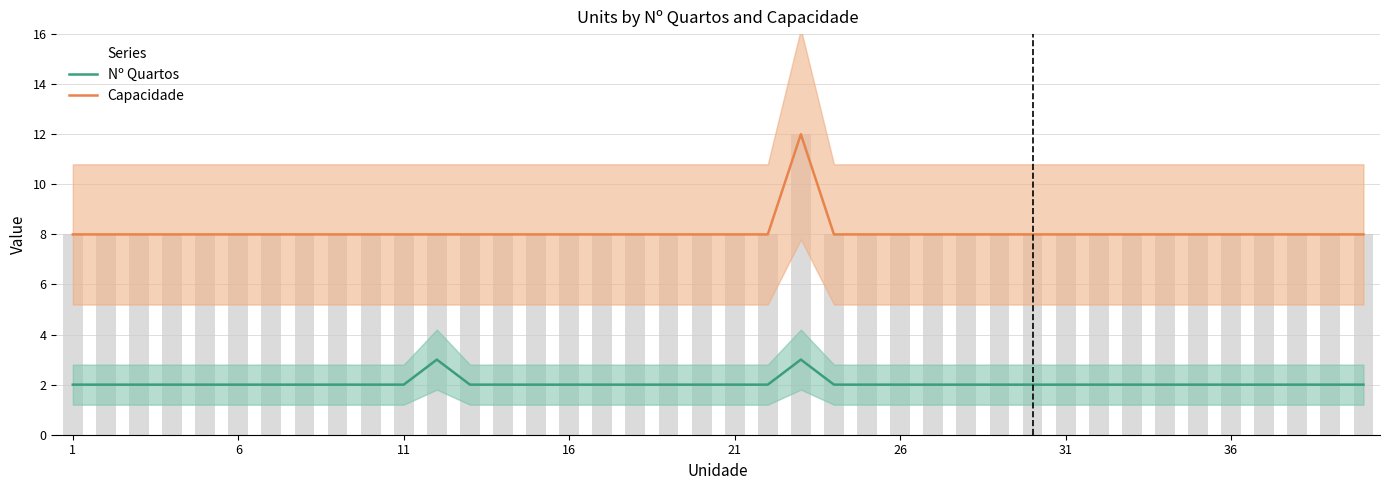

What are all the series names shown in the legend?

Nº Quartos, Capacidade